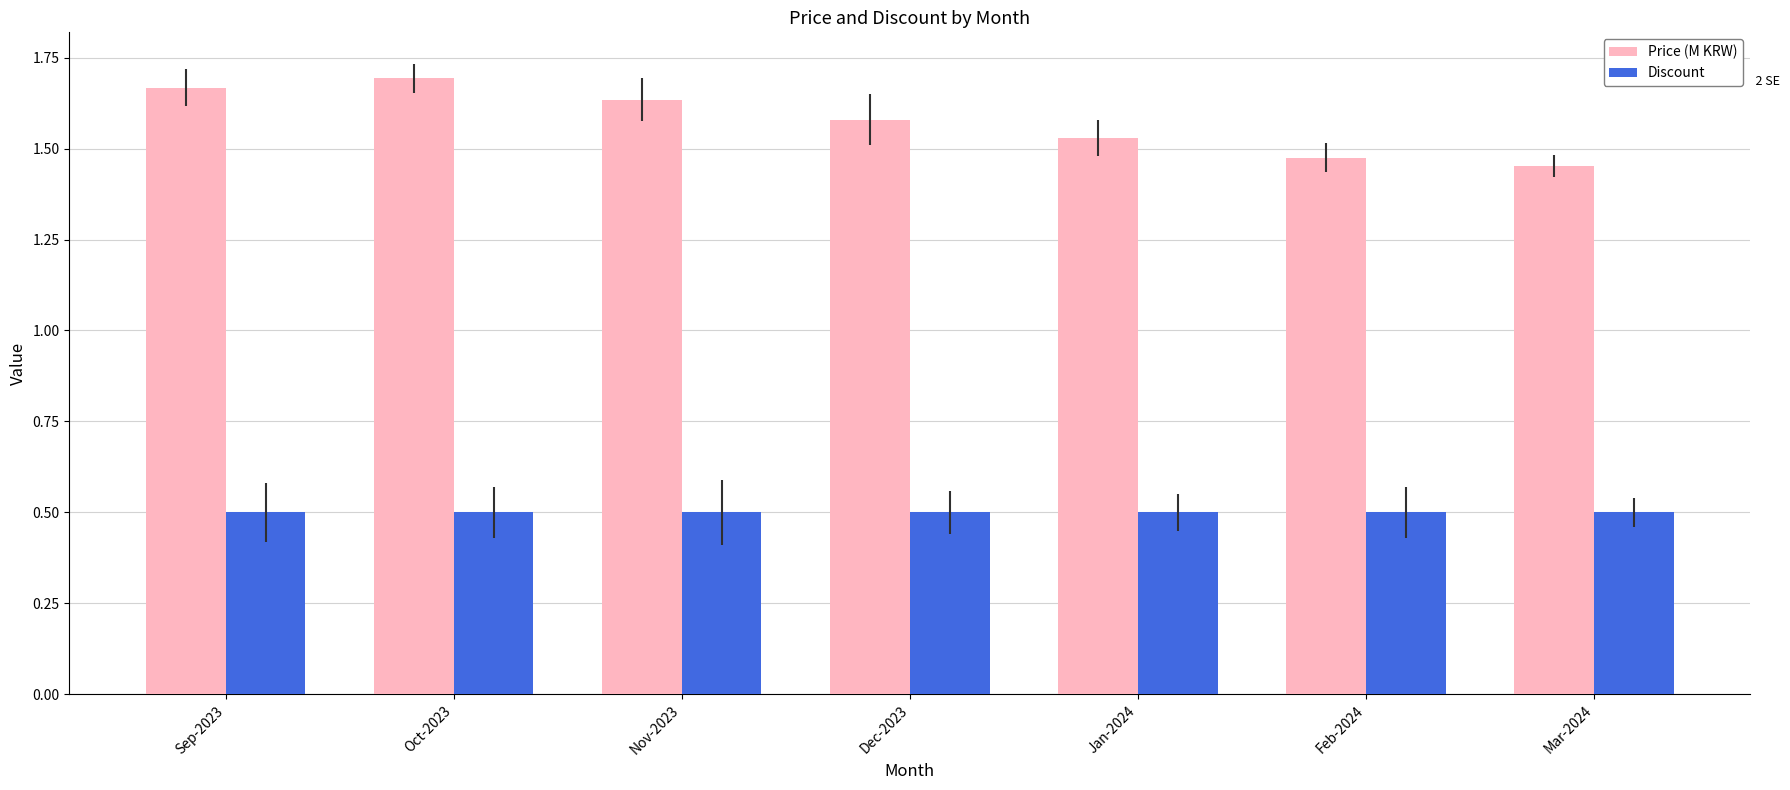

Rank the series by their maximum value, from lowest to highest.

Discount, Price (M KRW)